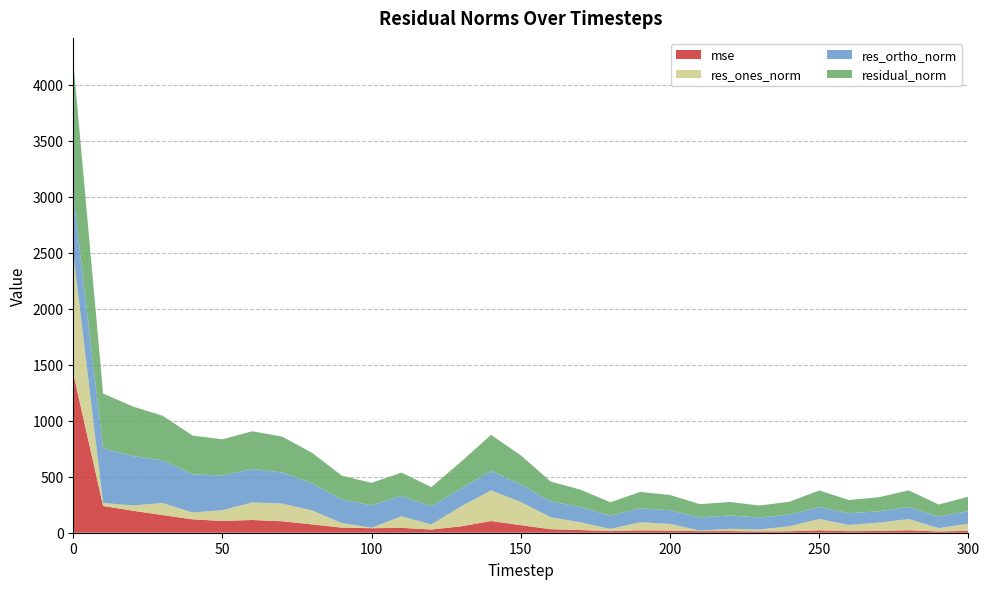

Reading right to left, transcribe all the data shown in this chart.

mse: 16.7	11.5	21.8	15.8	14.0	21.7	13.0	11.6	14.6	14.0	18.5	21.0	14.3	23.7	31.4	67.4	104.6	57.4	28.8	43.6	40.3	45.4	74.4	102.3	113.6	105.0	119.7	157.6	196.3	239.0	1422.2
res_ones_norm: 63.4	29.6	100.5	74.4	55.3	101.1	44.7	17.7	20.8	4.6	60.4	72.6	19.8	69.2	107.1	206.5	273.6	178.5	45.0	103.5	4.2	41.6	124.5	158.0	157.1	96.2	61.2	107.2	47.4	26.9	1072.7
res_ortho_norm: 112.7	103.2	108.2	101.4	104.4	107.2	105.0	106.1	118.9	118.2	121.9	125.6	117.9	137.5	141.2	157.4	172.3	159.8	163.7	181.3	200.6	209.0	242.7	278.2	298.2	309.4	340.5	382.2	440.5	488.2	521.1
residual_norm: 129.3	107.4	147.6	125.8	118.2	147.3	114.2	107.6	120.7	118.3	136.0	145.1	119.6	154.0	177.2	259.7	323.4	239.5	169.8	208.8	200.6	213.1	272.7	319.9	337.1	324.0	346.0	397.0	443.1	488.9	1192.6